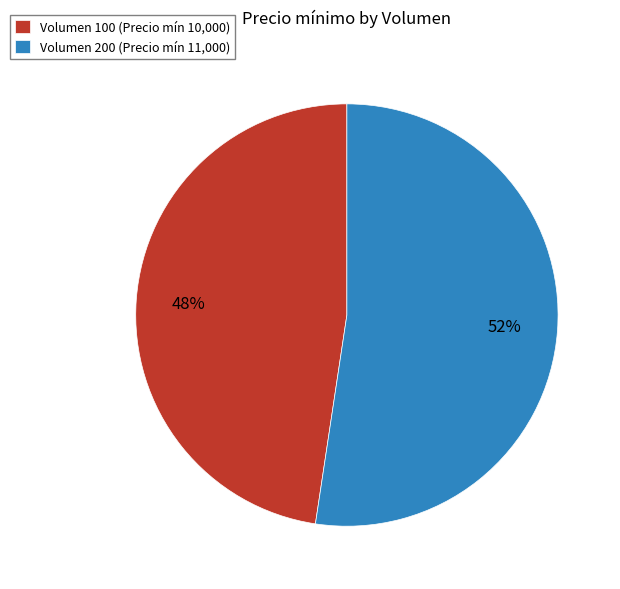

To the nearest percent, what is the average slice percentage?

50%